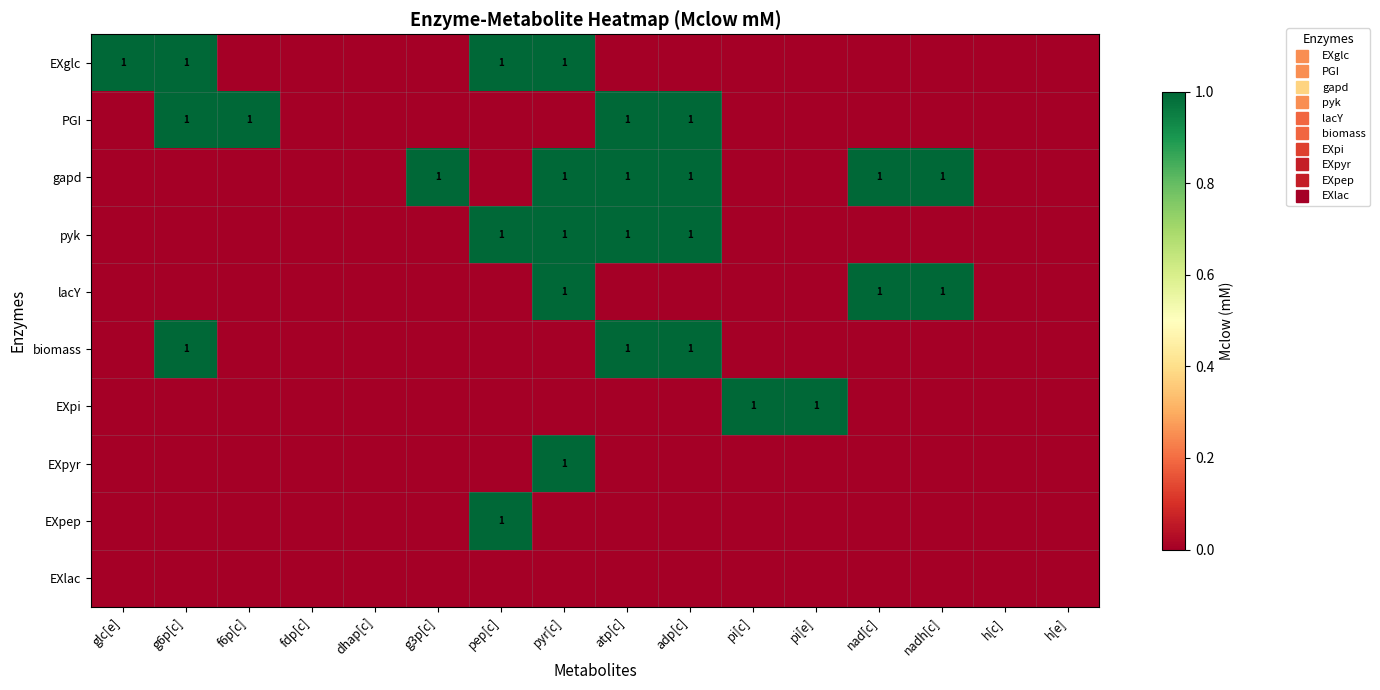

Which category has the lowest value in the EXglc series?

f6p[c]